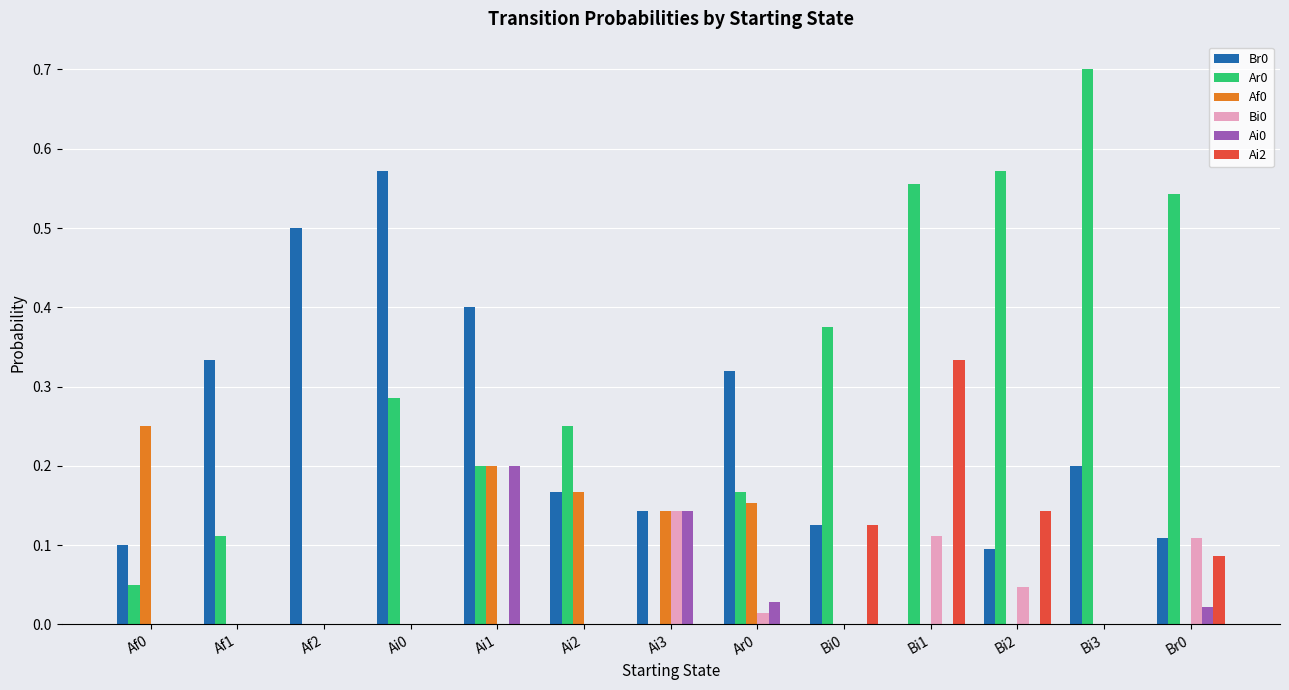

What is the sum of the Ar0 values at Ai1 and Bi1?

0.8